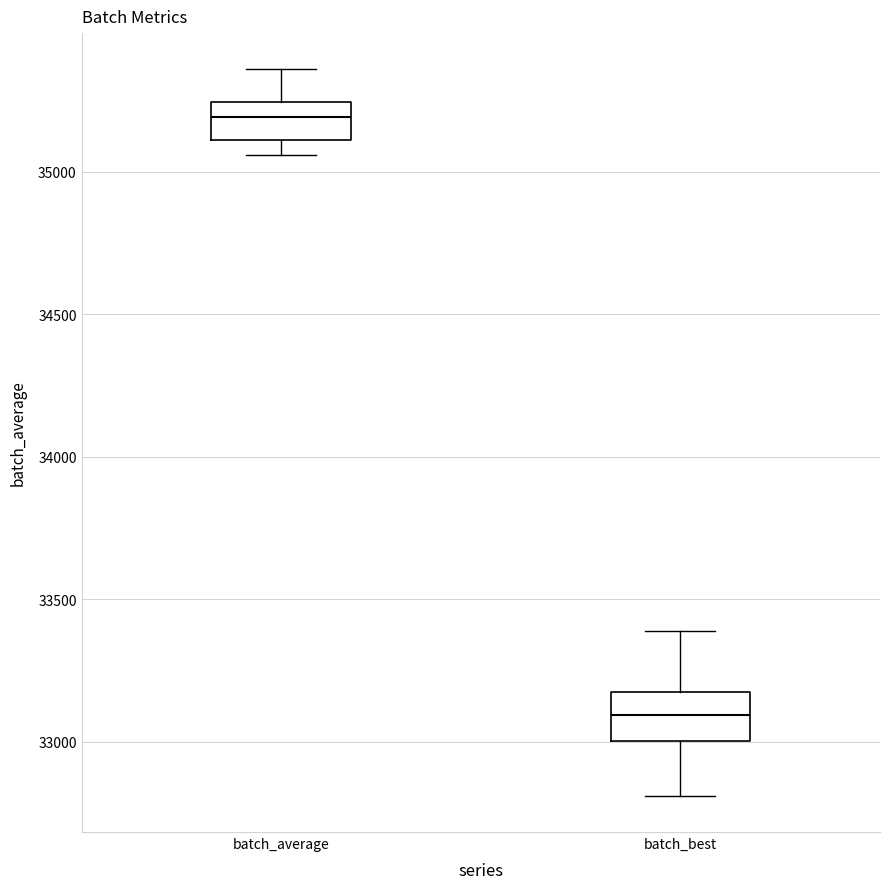

Reading left to right, transcribe this box plot: for each box, give where its median line is, the range the box spans, and where its two whiskers end, as read against the y-axis. The values are not printed on the chart, so give them approximately, as read against the axis.

batch_average: median 35200, box 35100 to 35250, whiskers 35050 to 35350
batch_best: median 33100, box 33000 to 33150, whiskers 32800 to 33400